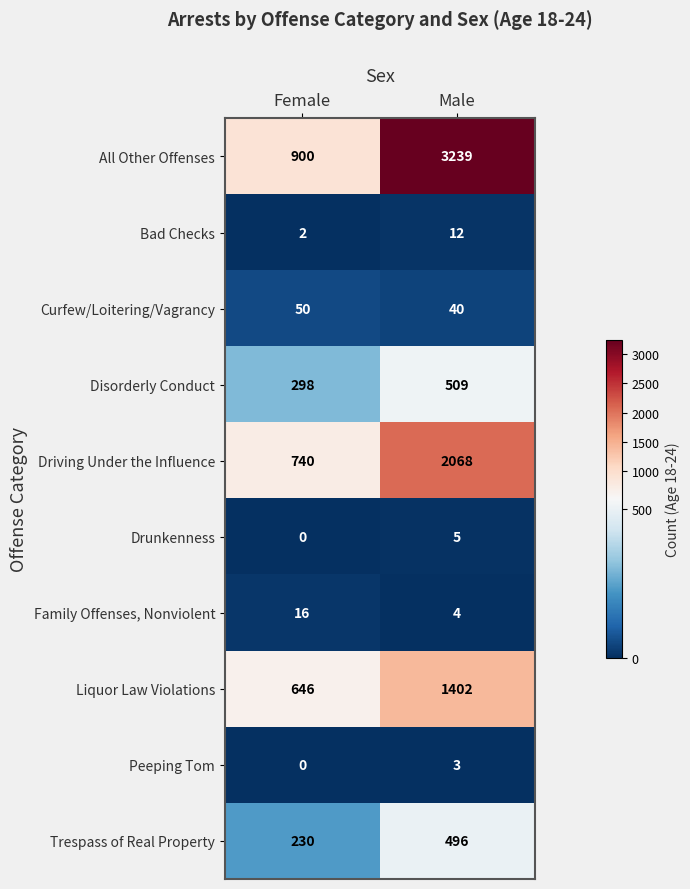

Reading left to right, what are all the values shown in this chart?

All Other Offenses: Female=900	Male=3239
Bad Checks: Female=2	Male=12
Curfew/Loitering/Vagrancy: Female=50	Male=40
Disorderly Conduct: Female=298	Male=509
Driving Under the Influence: Female=740	Male=2068
Drunkenness: Female=0	Male=5
Family Offenses, Nonviolent: Female=16	Male=4
Liquor Law Violations: Female=646	Male=1402
Peeping Tom: Female=0	Male=3
Trespass of Real Property: Female=230	Male=496